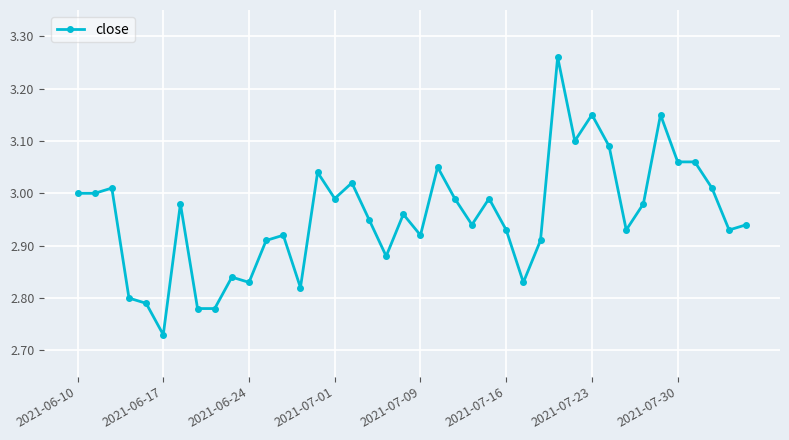

What is the difference between the second highest and second lowest values?

0.4